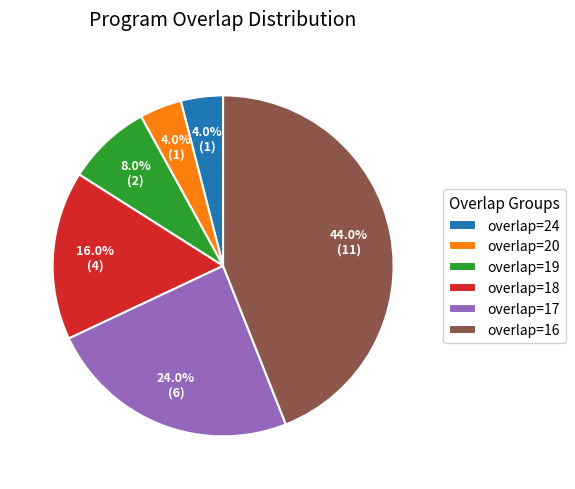

What portion of the pie excludes overlap=20?

96.0%